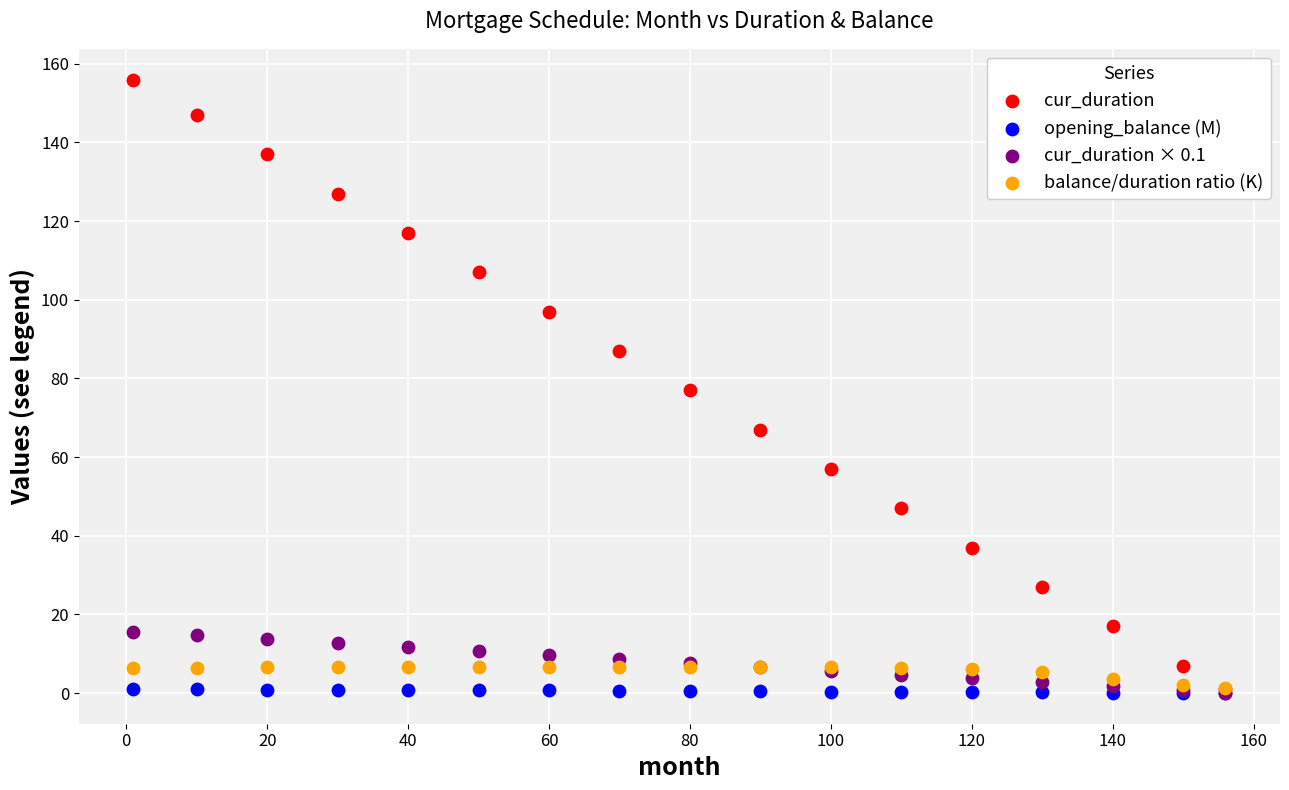

Which series has the largest Y range (max minus min)?

cur_duration